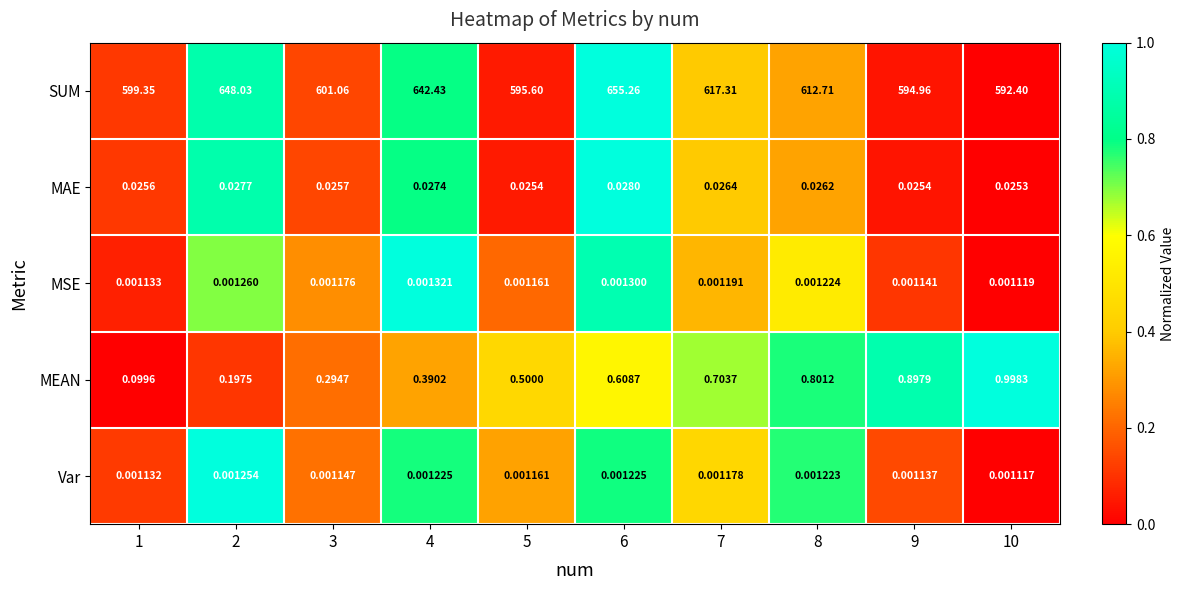

Is the value of MEAN at 9 greater than the value of MSE at 7?

Yes